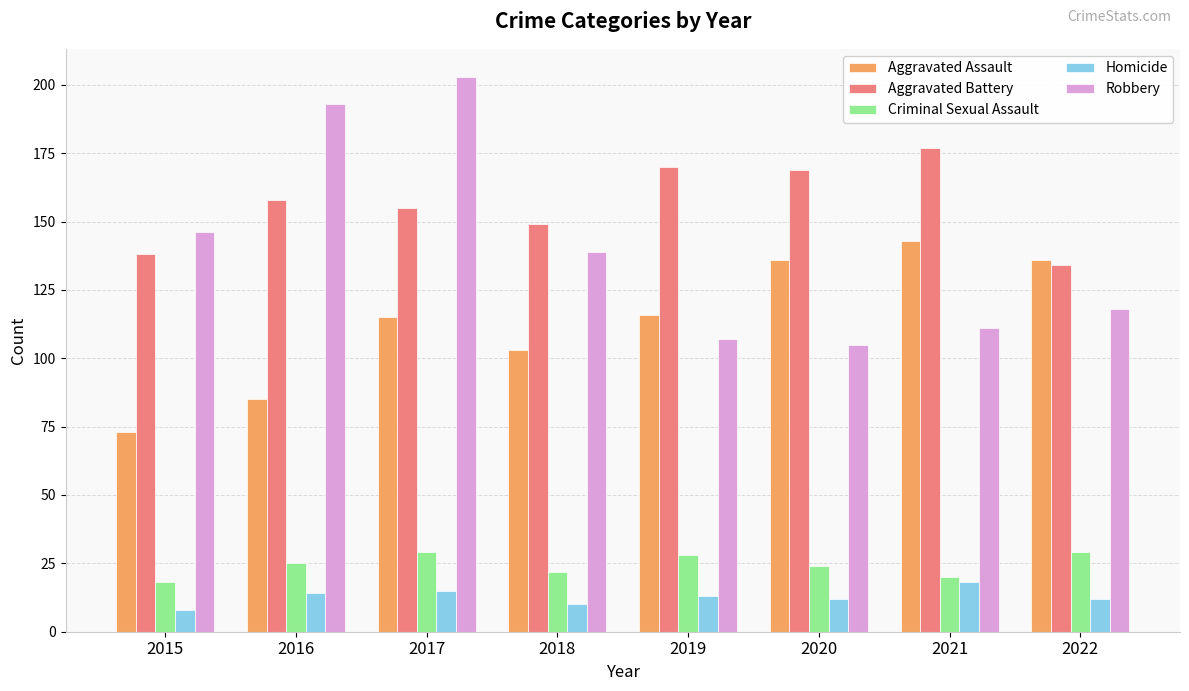

True or false: Aggravated Assault has a value of 34 at 2015.

False